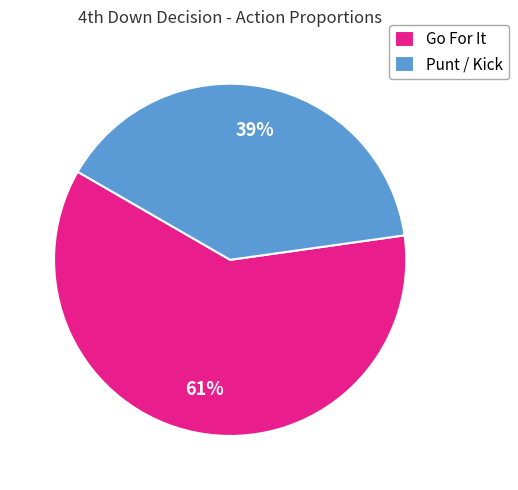

Between Punt / Kick and Go For It, which is larger?

Go For It